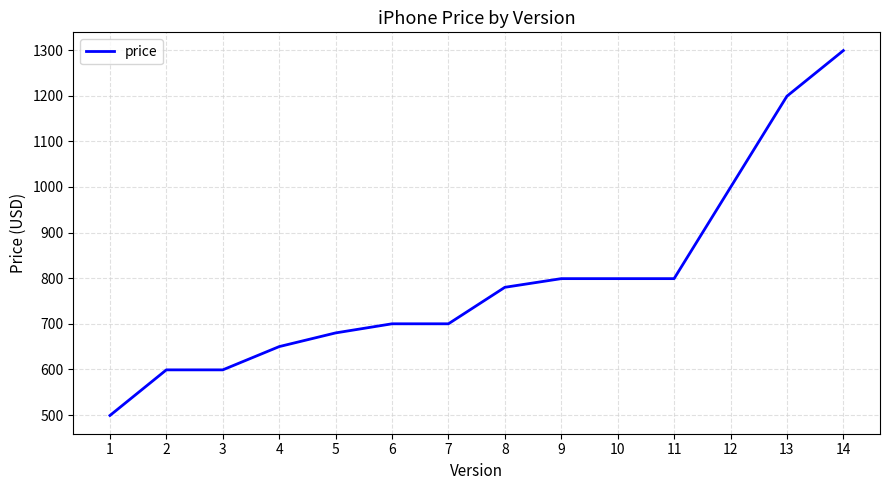

What is the minimum value shown in the chart?

499